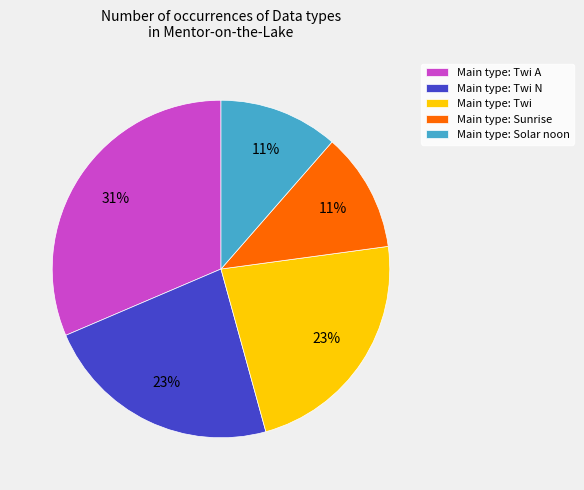

To the nearest percent, what portion does Main type: Sunrise represent?

11%